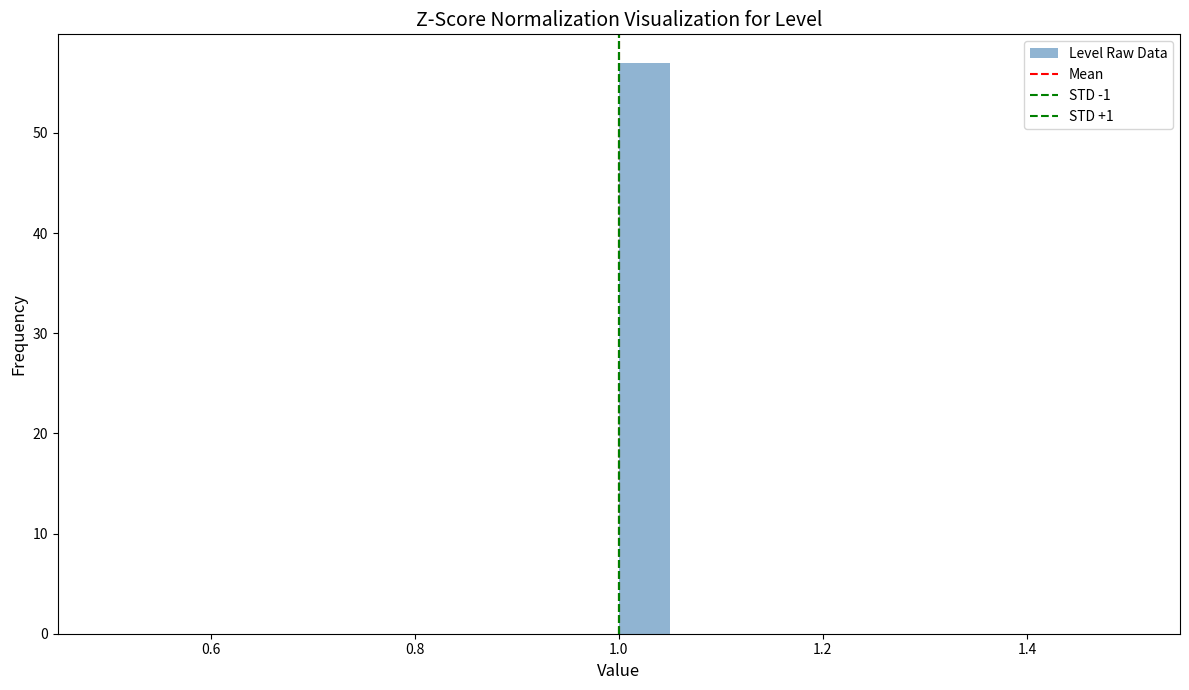

Read against the x-axis, roughly where is the centre of the tallest bar?

1.02